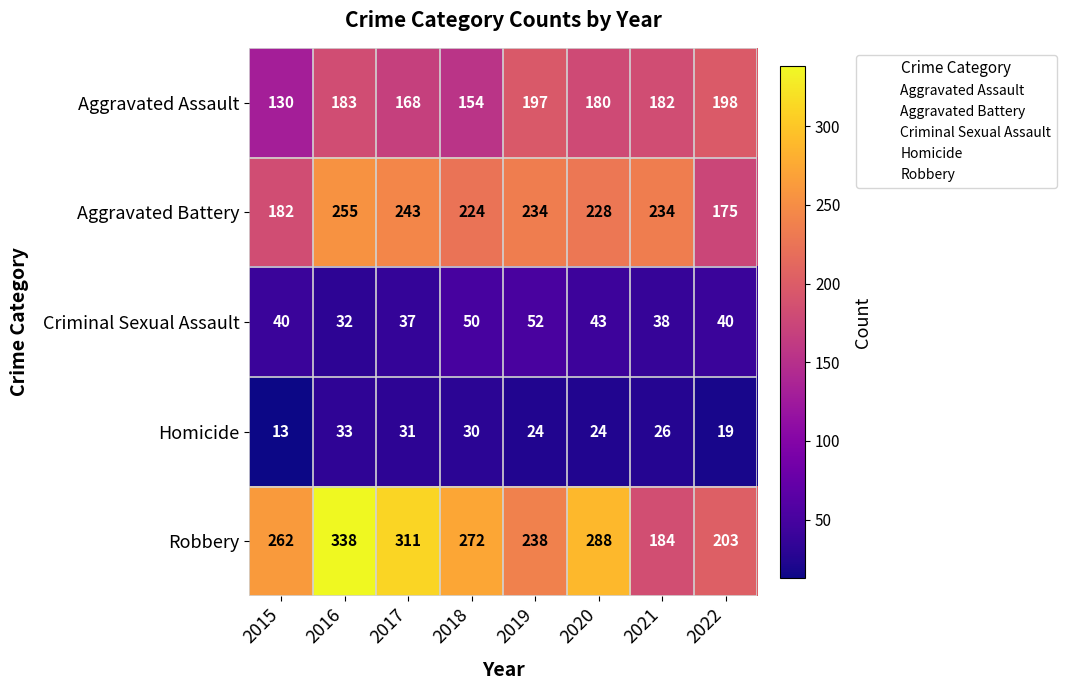

Is the value of Robbery at 2017 greater than the value of Aggravated Battery at 2018?

Yes